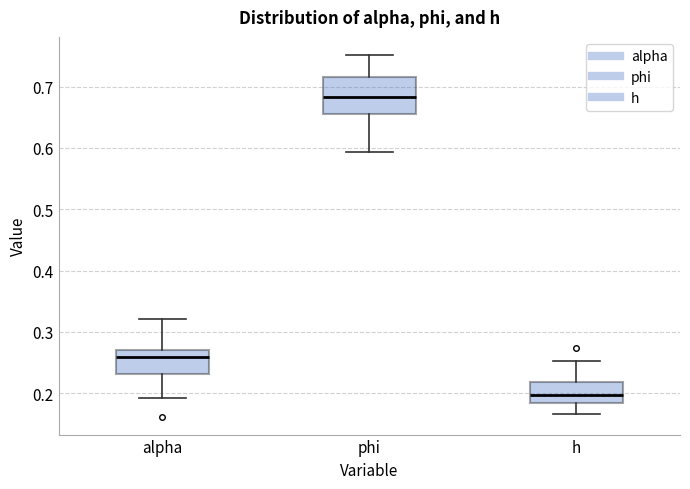

Reading left to right, transcribe this box plot: for each box, give where its median line is, the range the box spans, and where its two whiskers end, as read against the y-axis. The values are not printed on the chart, so give them approximately, as read against the axis.

alpha: median 0.26, box 0.23 to 0.27, whiskers 0.19 to 0.32
phi: median 0.68, box 0.66 to 0.72, whiskers 0.59 to 0.75
h: median 0.20, box 0.18 to 0.22, whiskers 0.17 to 0.25